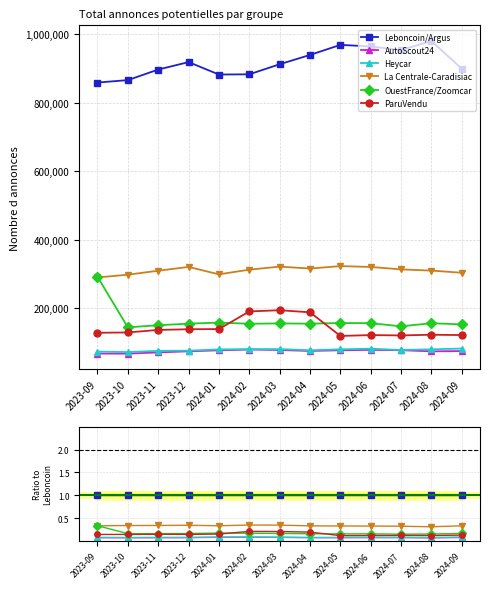

What is the value of the Heycar point at the 2nd from the left?

0.1